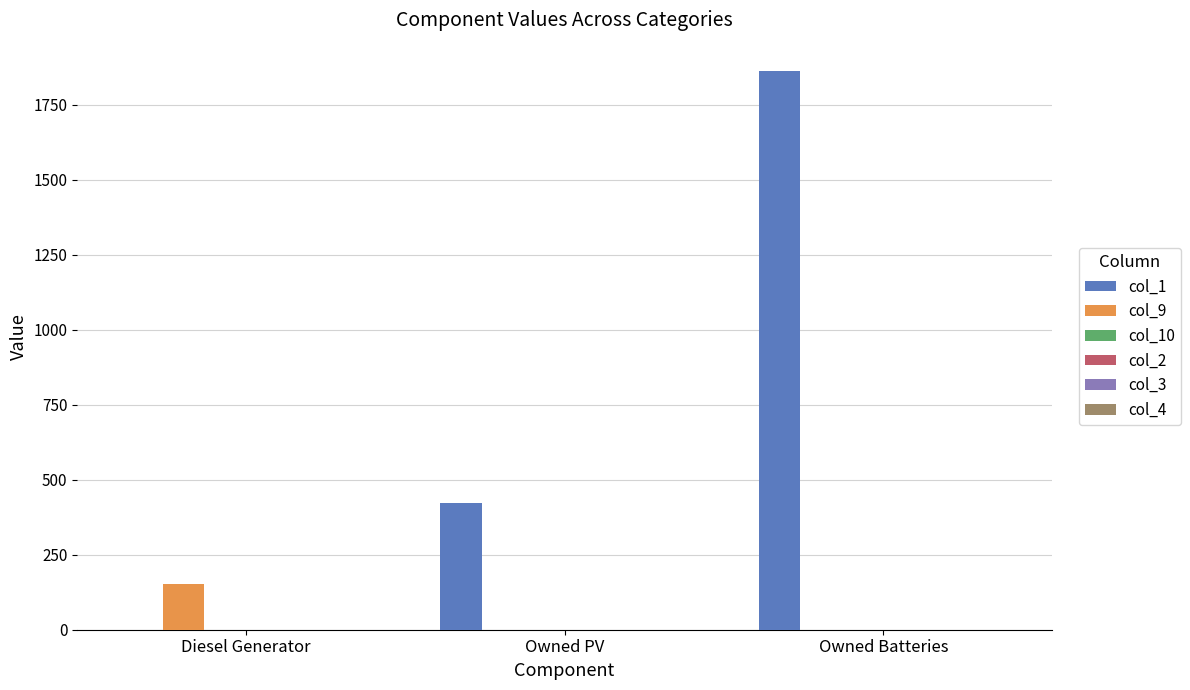

How many categories are shown in the chart?

3